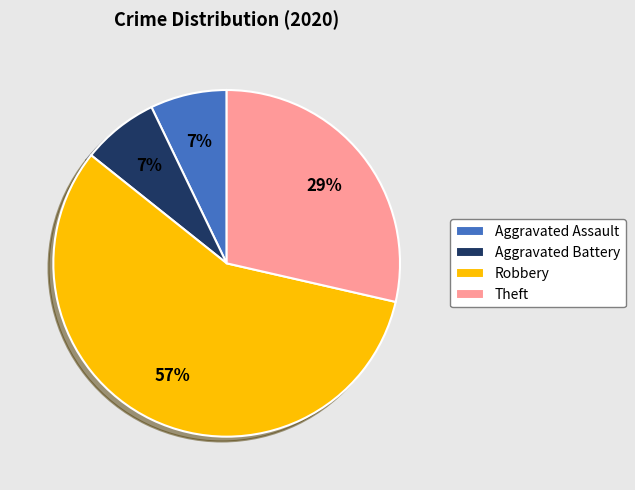

True or false: Aggravated Battery accounts for 16% of the total.

False